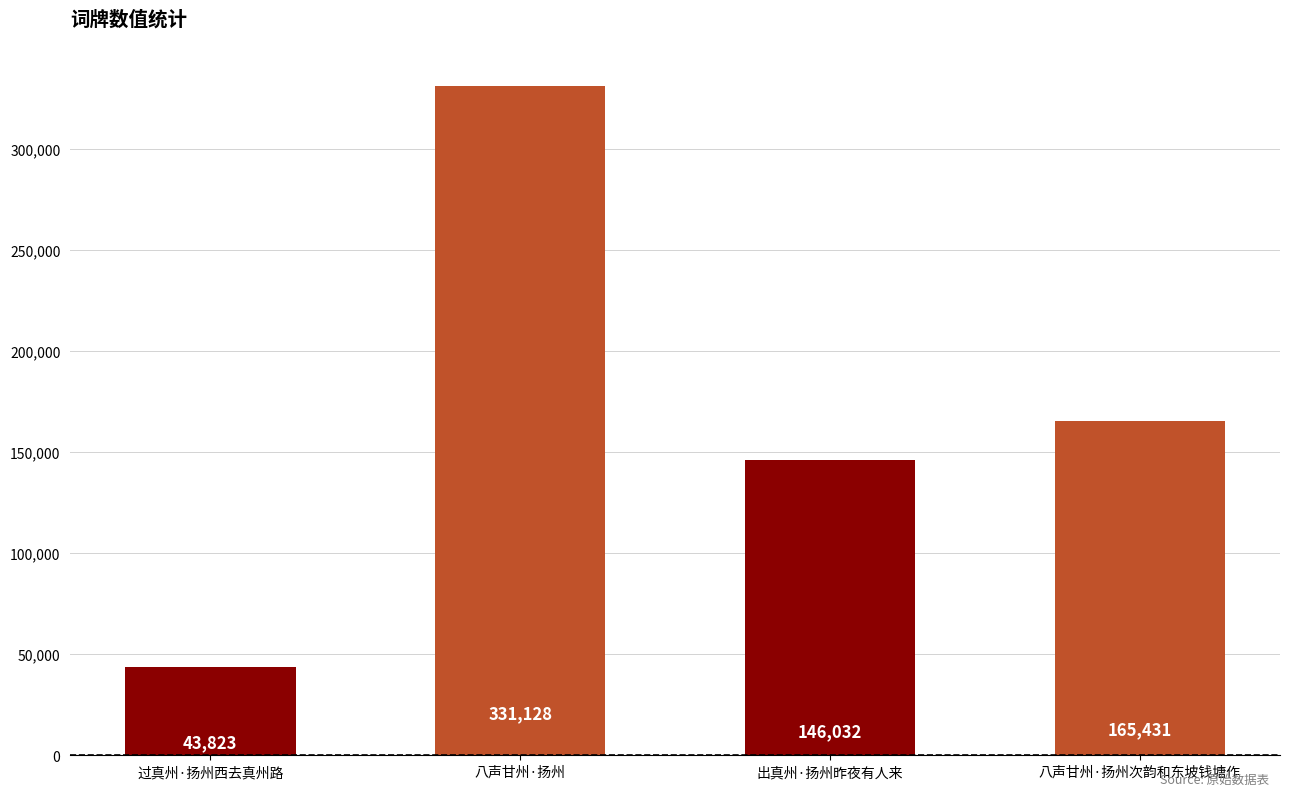

Between 出真州·扬州昨夜有人来 and 八声甘州·扬州次韵和东坡钱塘作, which is larger?

八声甘州·扬州次韵和东坡钱塘作